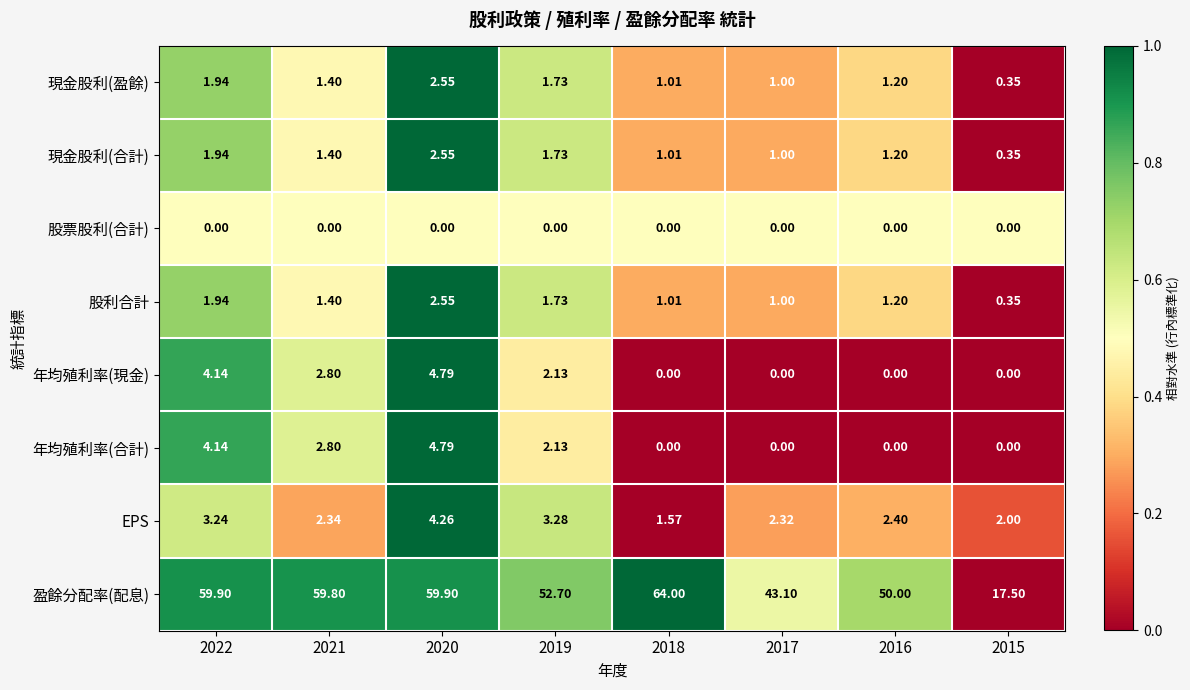

Which series has the largest range (max minus min)?

盈餘分配率(配息)